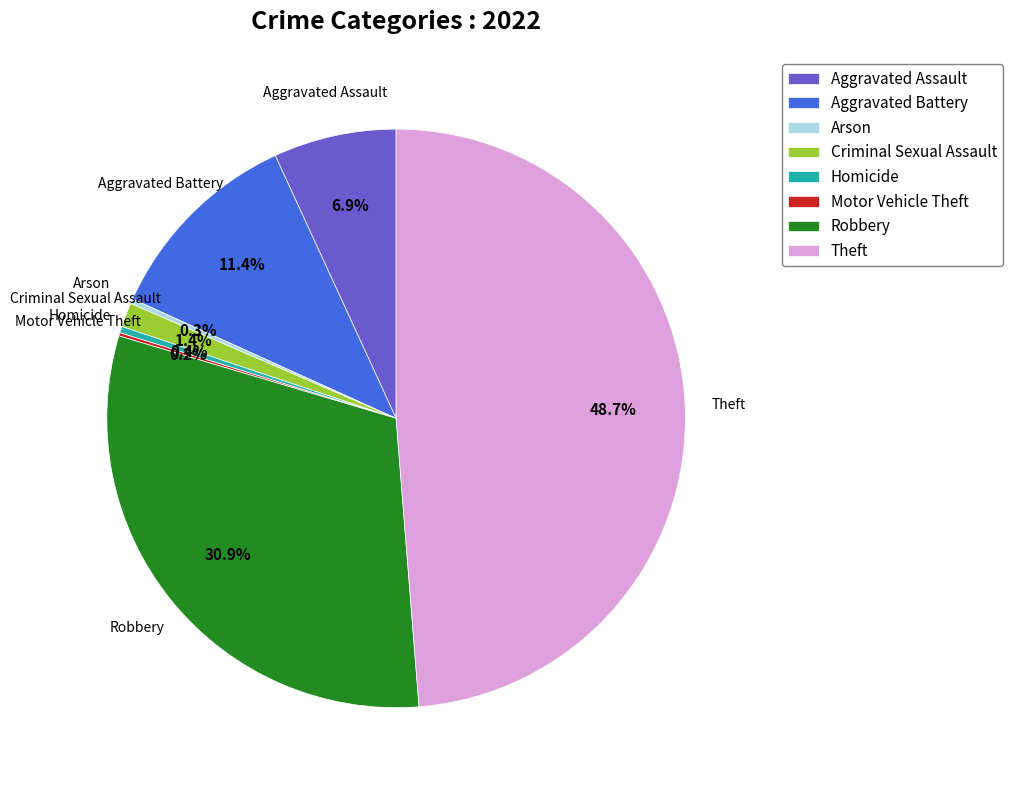

Is there a majority slice in this chart?

No